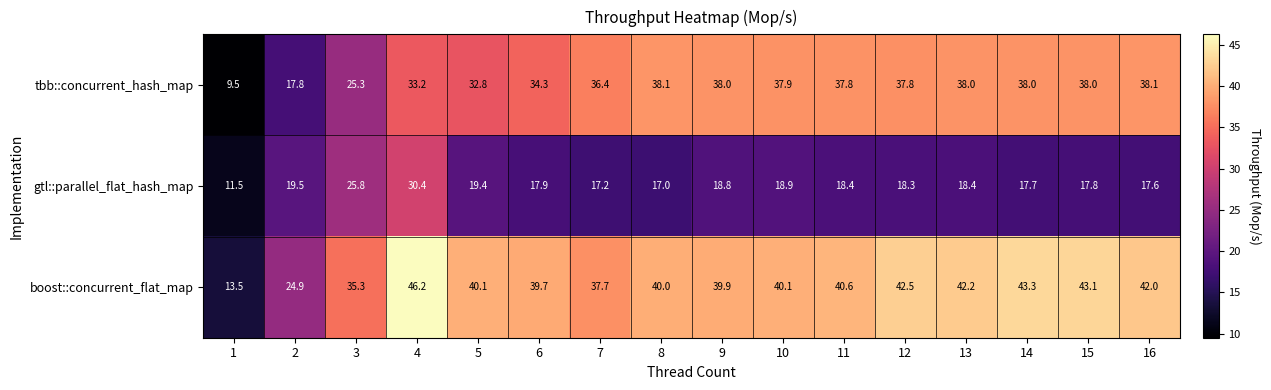

Count the number of data series in this chart.

3